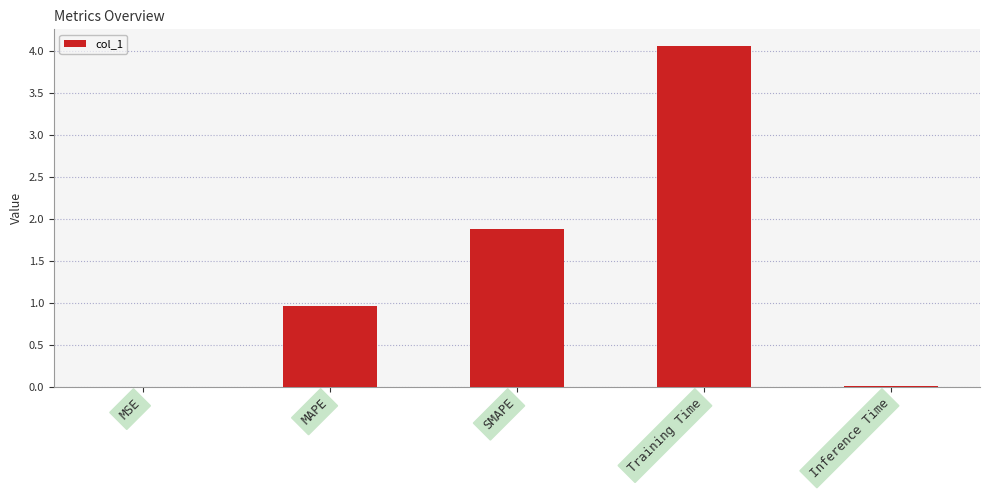

The chart shows a value of 4.1 at Training Time. True or false?

True